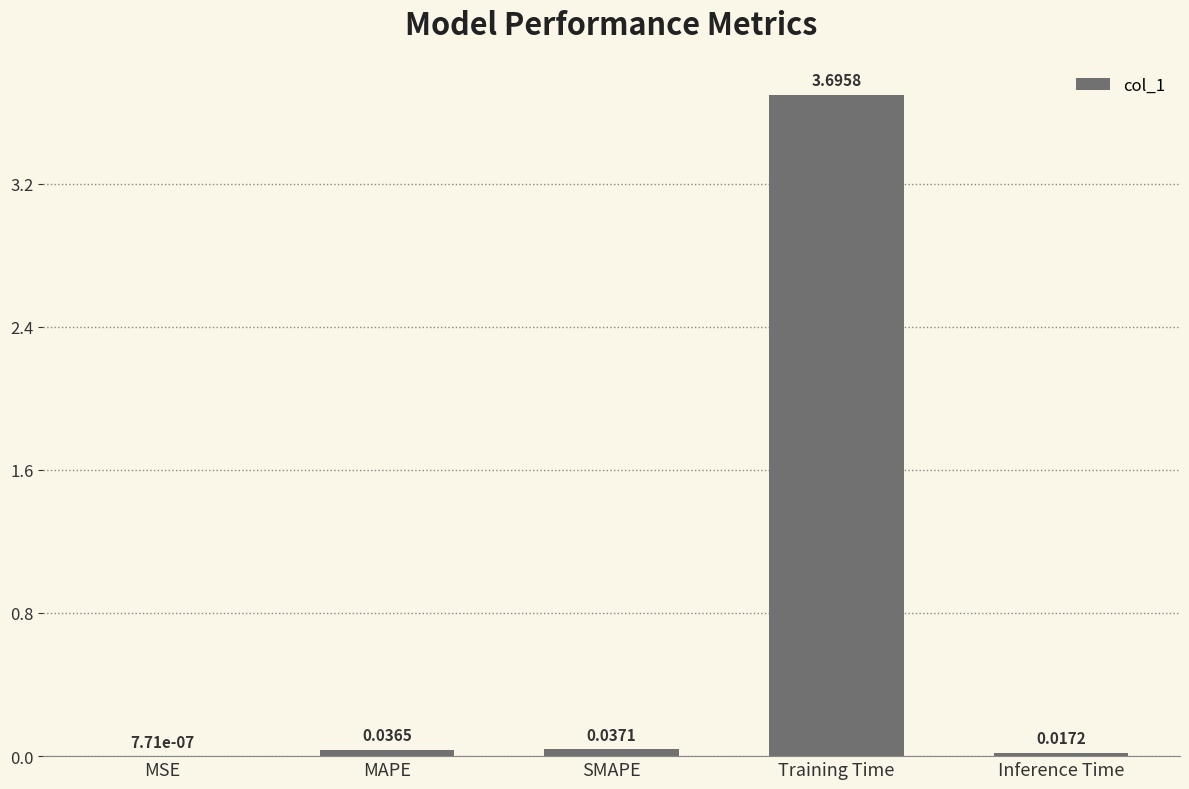

What is the sum of all values?

3.8